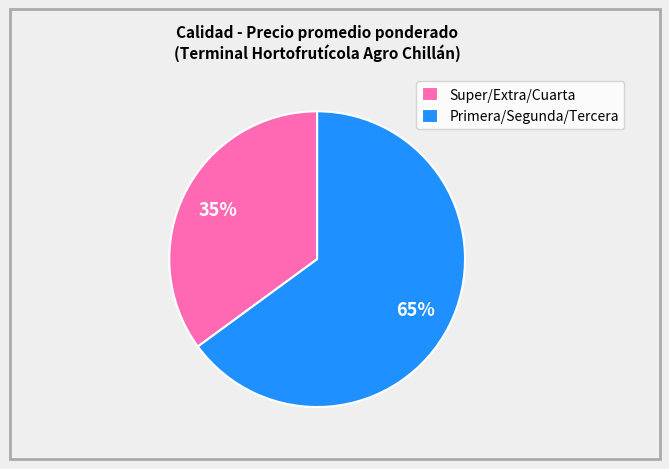

Combined, do Primera/Segunda/Tercera and Super/Extra/Cuarta account for over 50%?

Yes